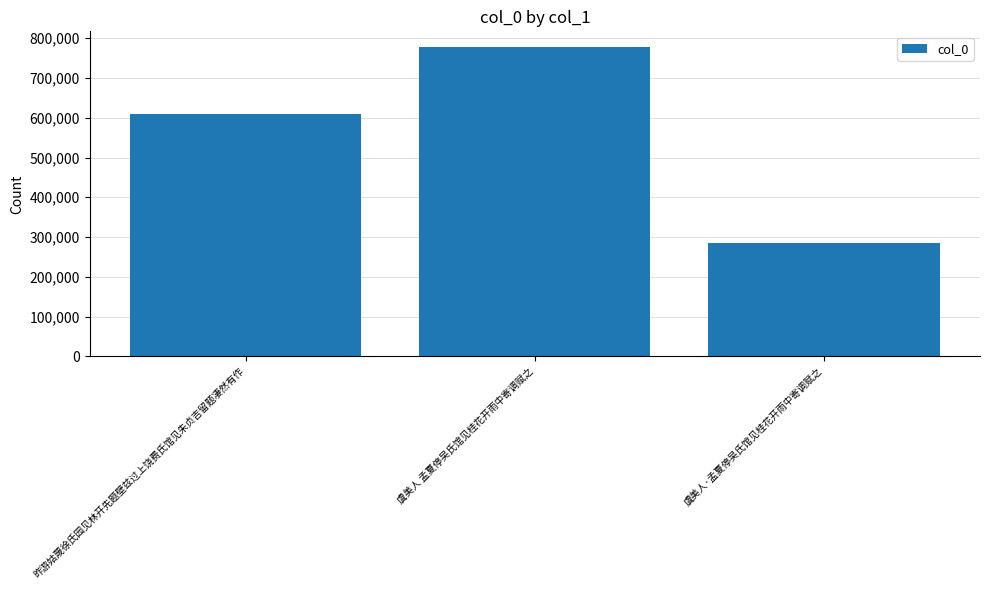

Reading right to left, what are all the values shown in this chart?

虞美人·孟夏停吴氏馆见桂花开雨中寄调赋之=284746	虞美人 孟夏停吴氏馆见桂花开雨中寄调赋之=778331	昨游姑蔑徐氏园见林开先题壁兹过上饶费氏馆见朱贞吉留题凄然有作=608393